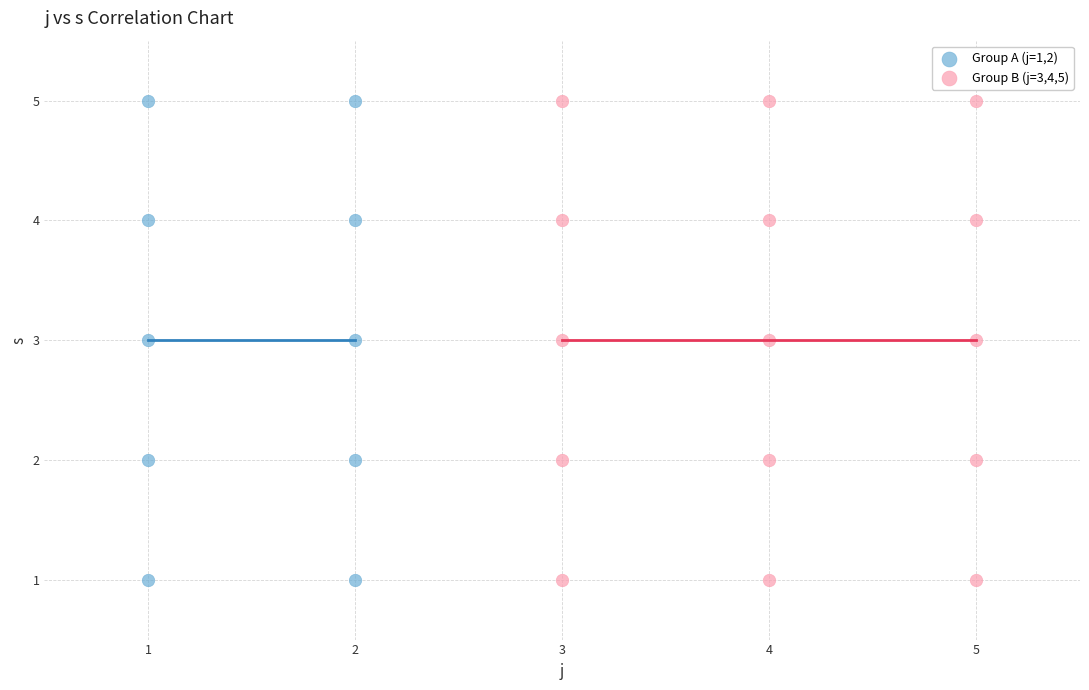

What are all the series names shown in the legend?

Group A (j=1,2), Group B (j=3,4,5)